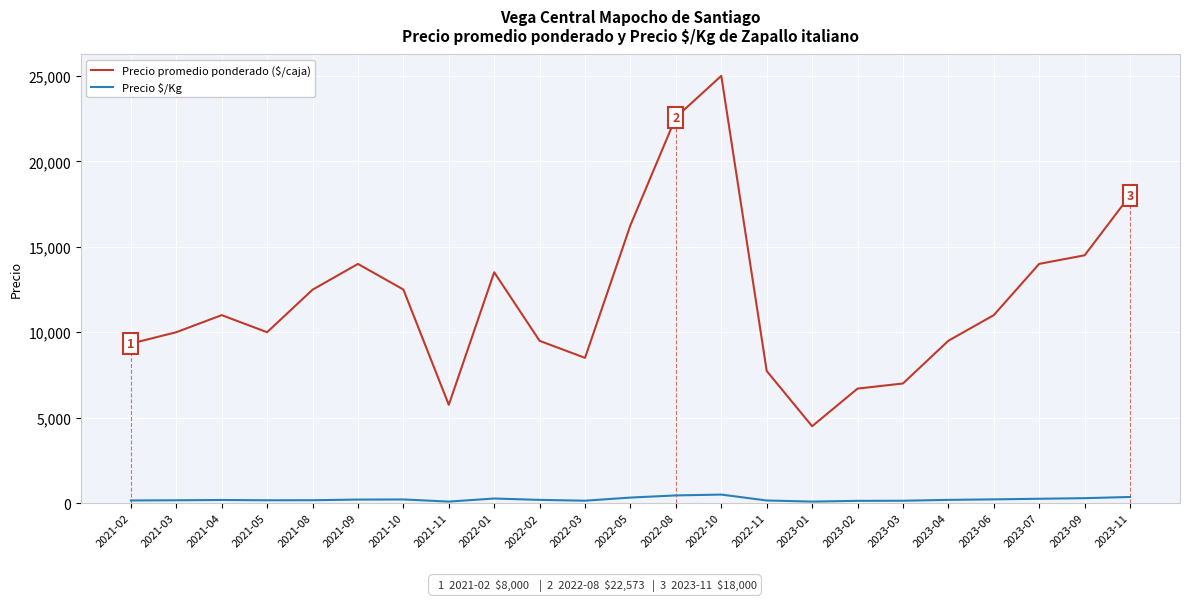

True or false: Precio promedio ponderado ($/caja) and Precio $/Kg cross at least once.

False